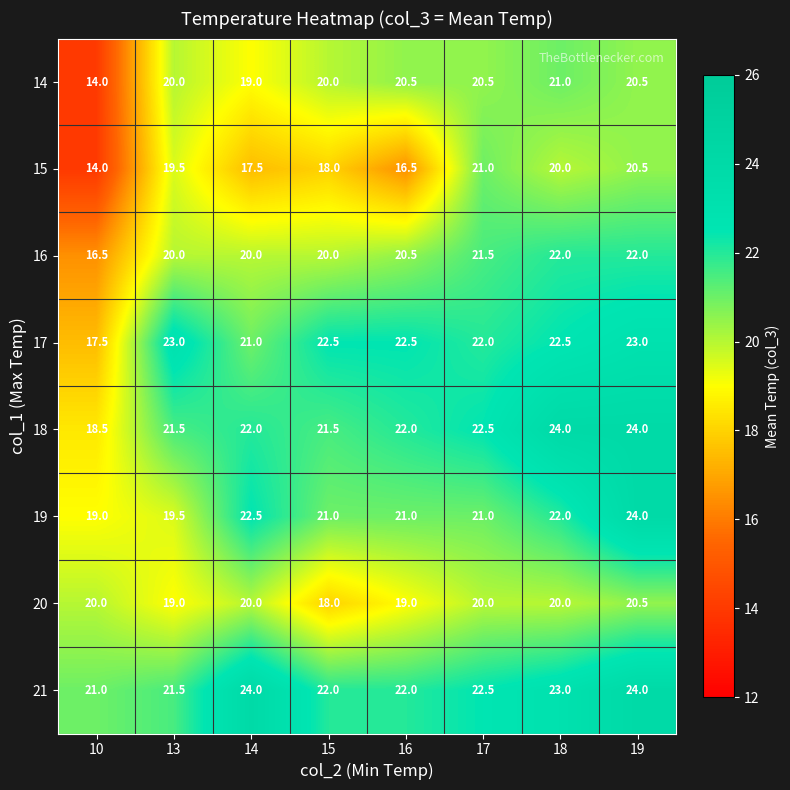

What is the spread (max minus min) of values at 15?

4.5